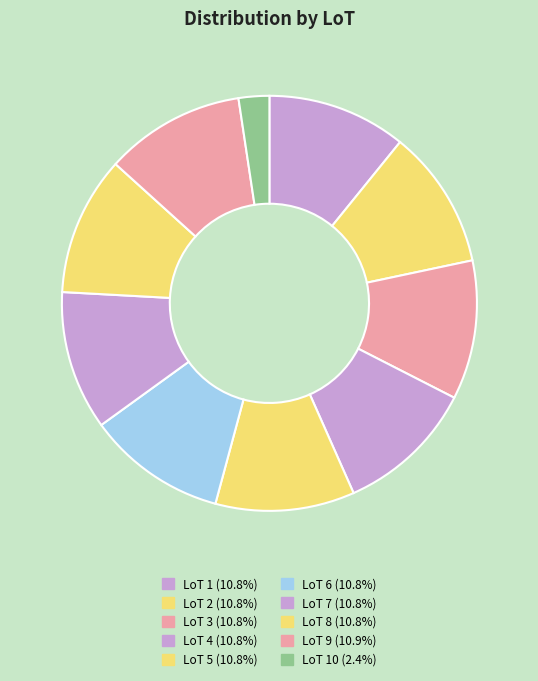

Does any single category account for the majority?

No